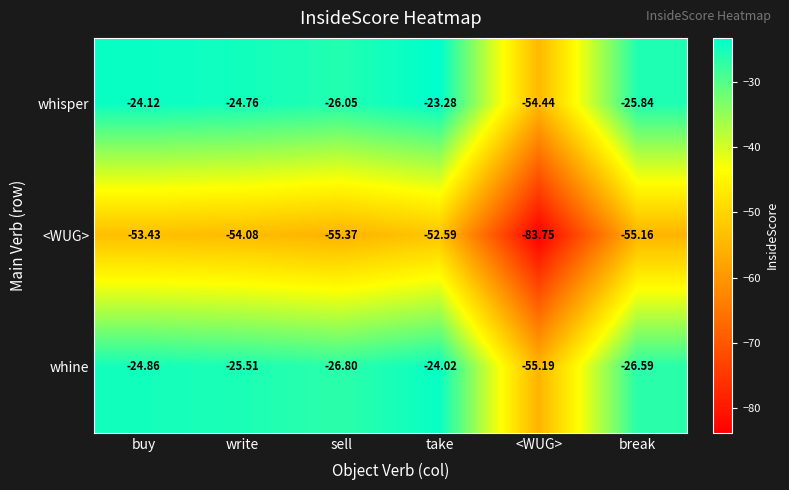

What is the total value across all series at sell?

-108.2